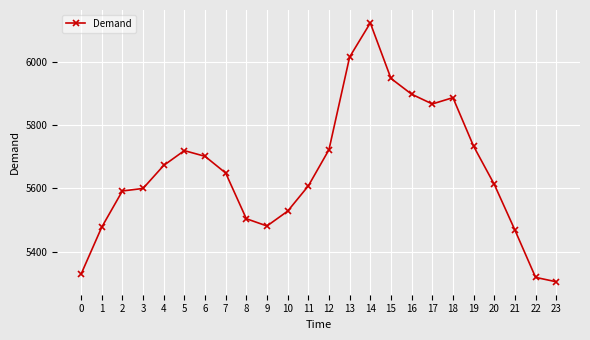

What is the sum of all values?

135768